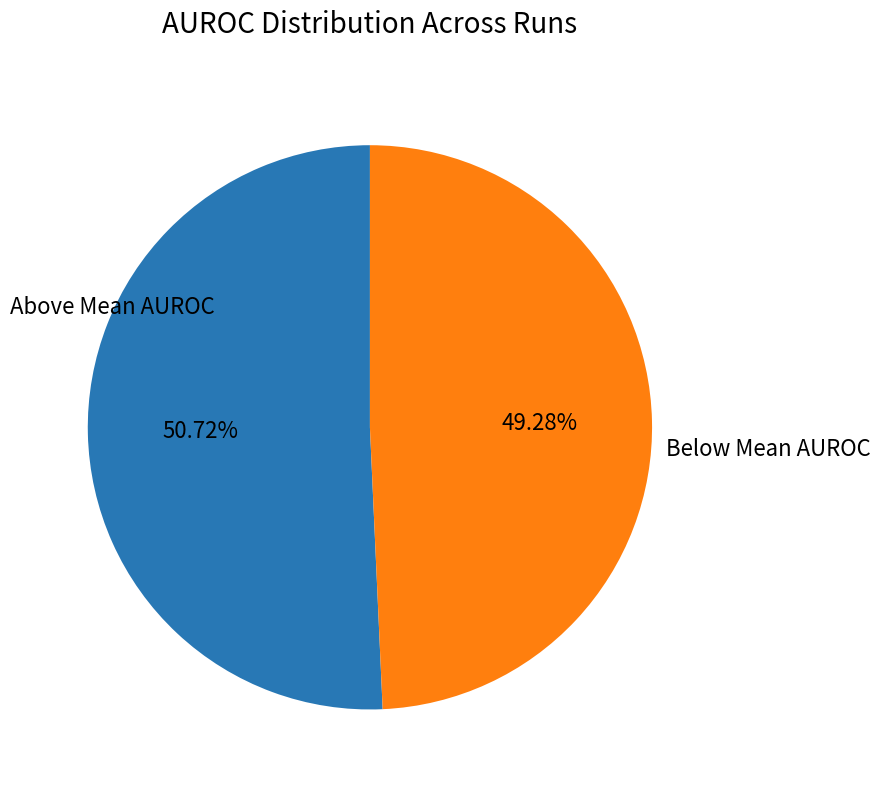

What is the majority slice?

Above Mean AUROC